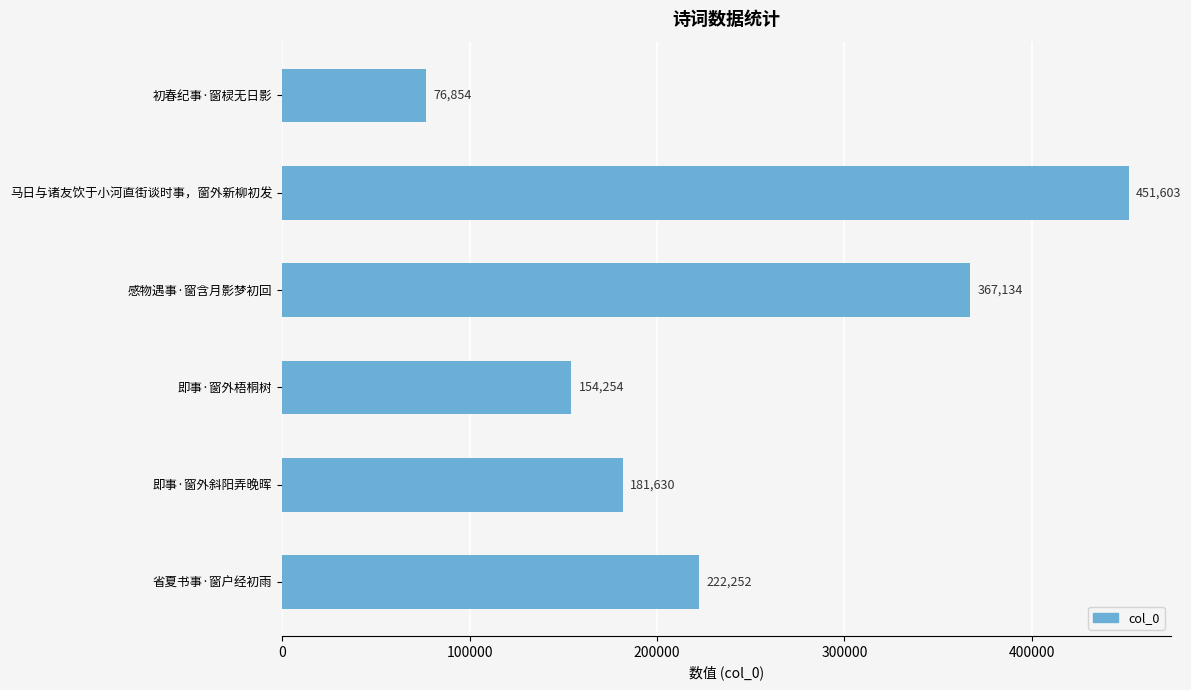

What is the difference between the maximum and minimum values?

374749